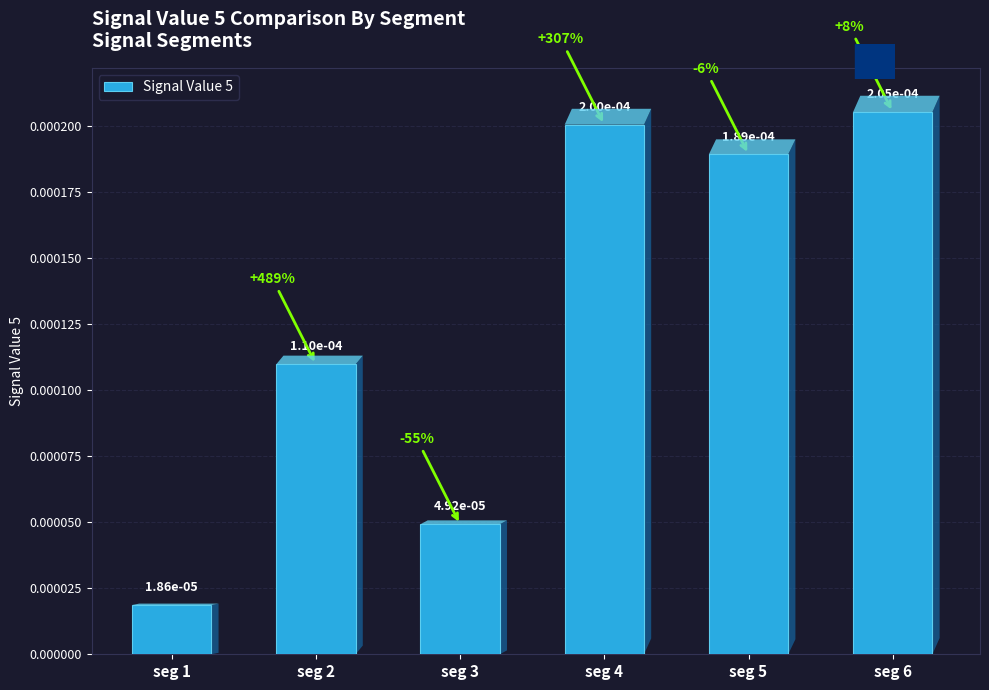

Does the chart contain any negative values?

No